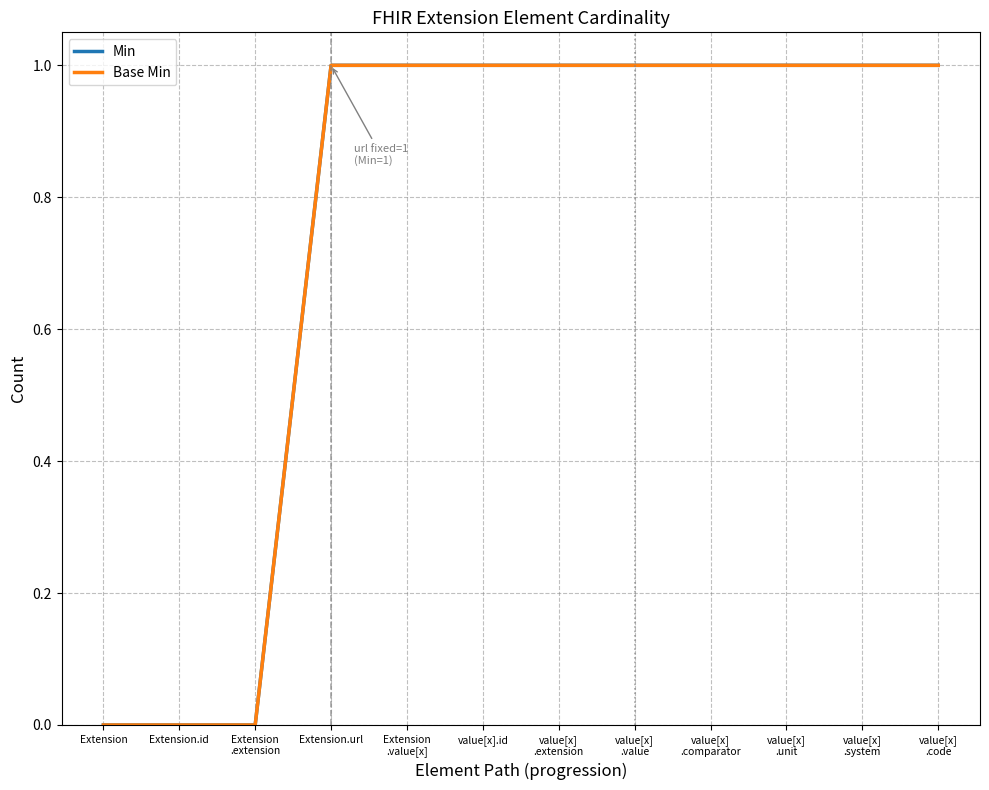

What position from the left is Extension?

1